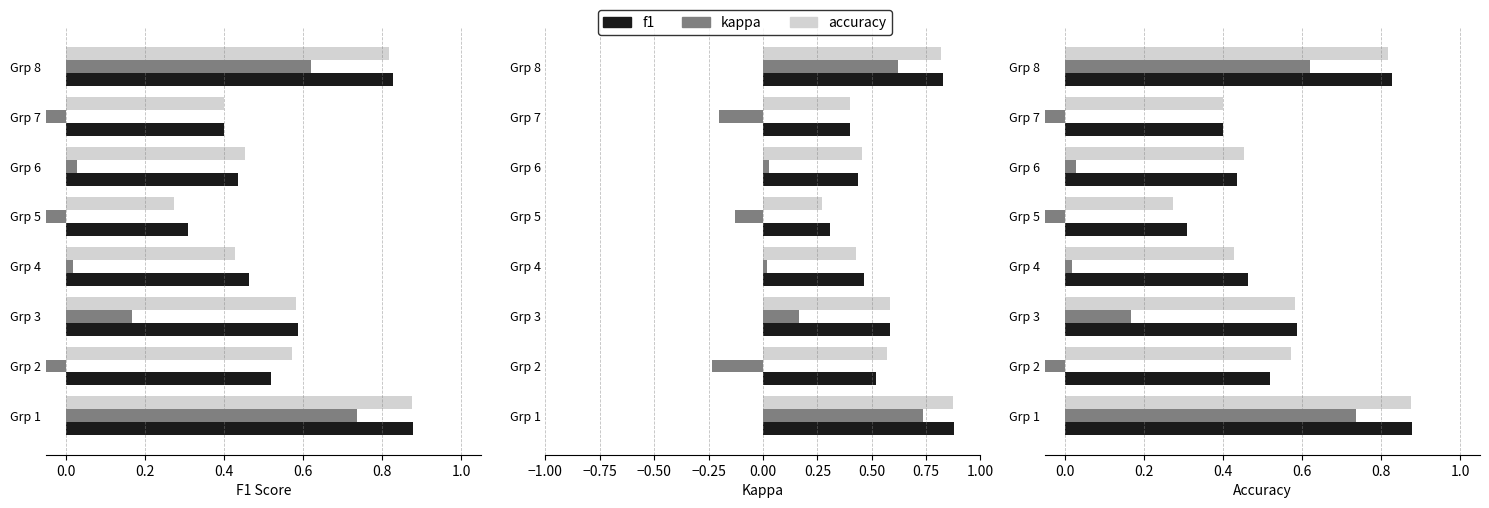

What is the maximum value shown in the chart?

0.9